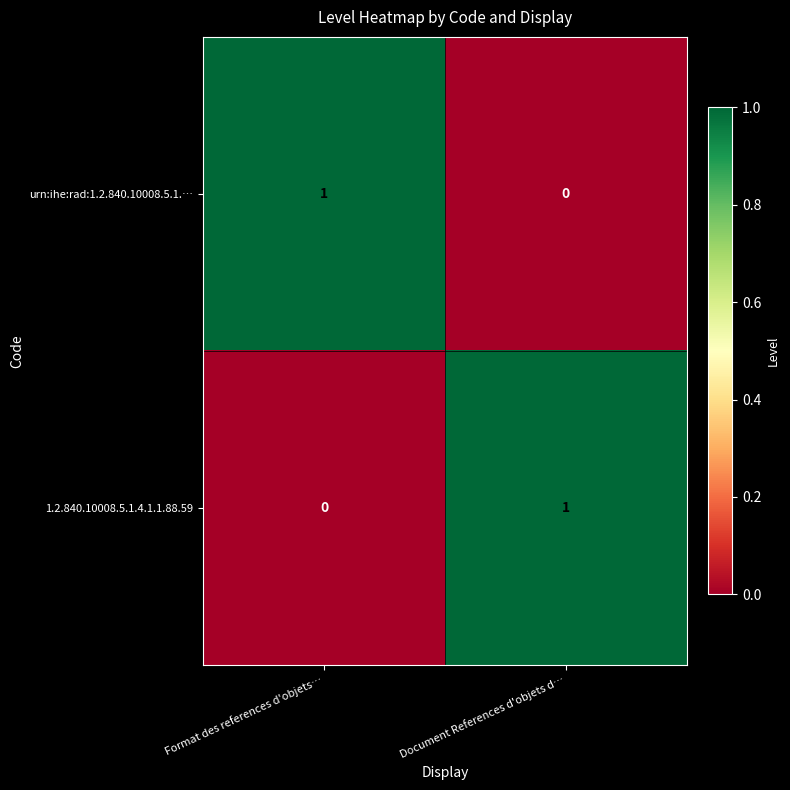

Rank the categories by urn:ihe:rad:1.2.840.10008.5.1.… value from lowest to highest.

Document References d'objets d…, Format des references d'objets…